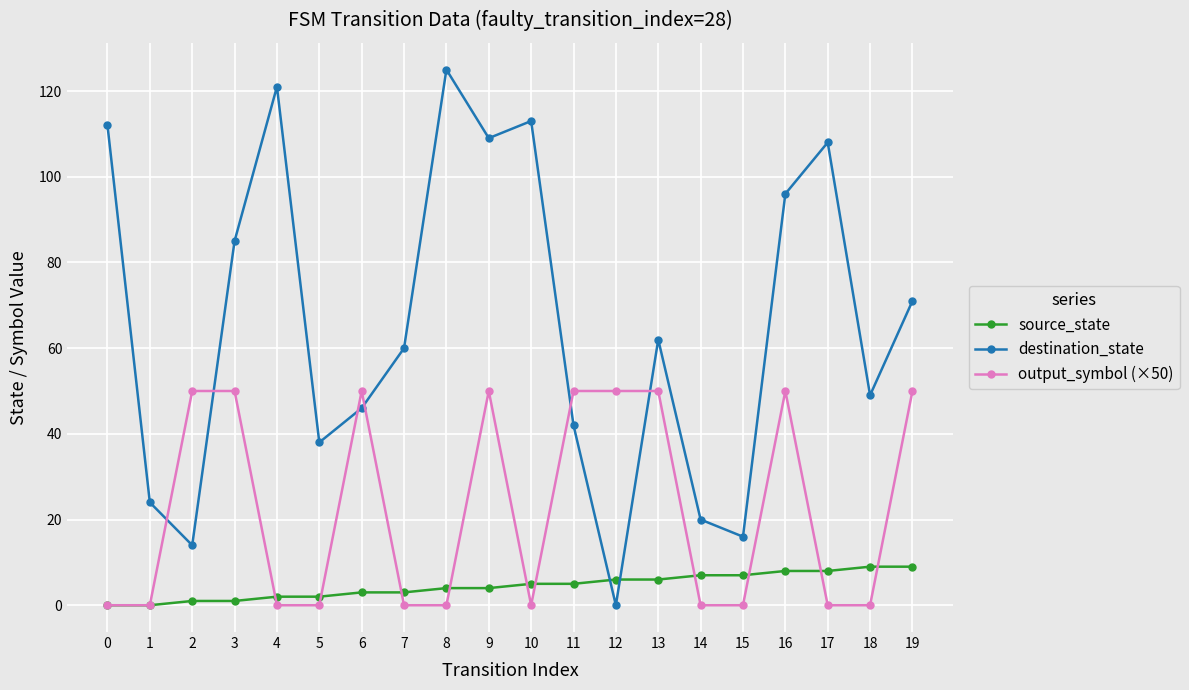

Is this an area chart (filled region under the line)?

No